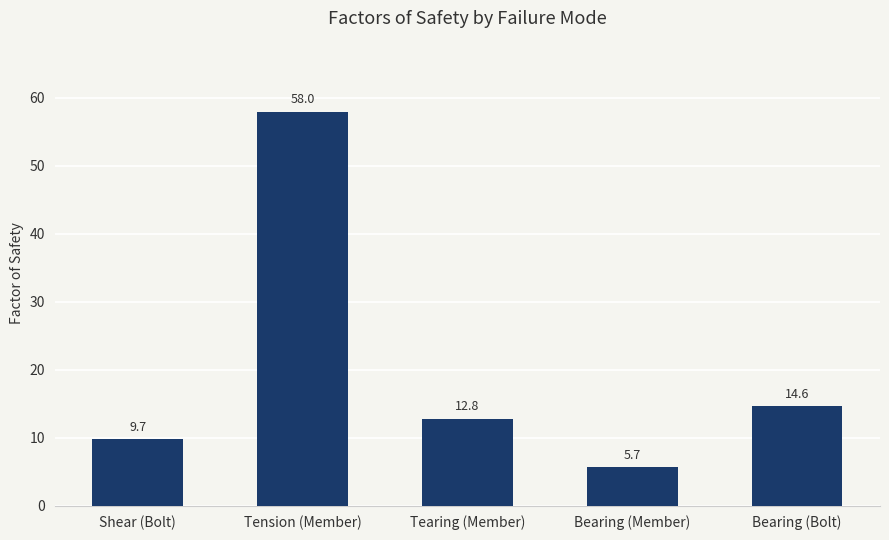

Rank the categories by value from lowest to highest.

Bearing (Member), Shear (Bolt), Tearing (Member), Bearing (Bolt), Tension (Member)